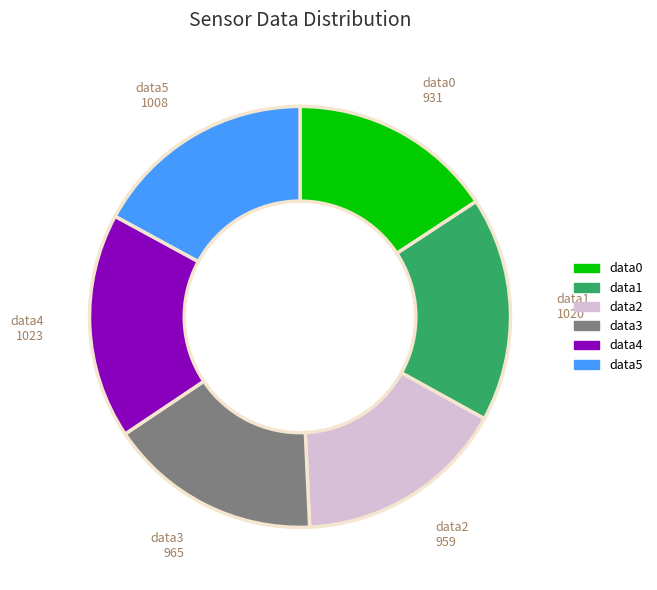

Is there any slice that represents more than half of the pie?

No